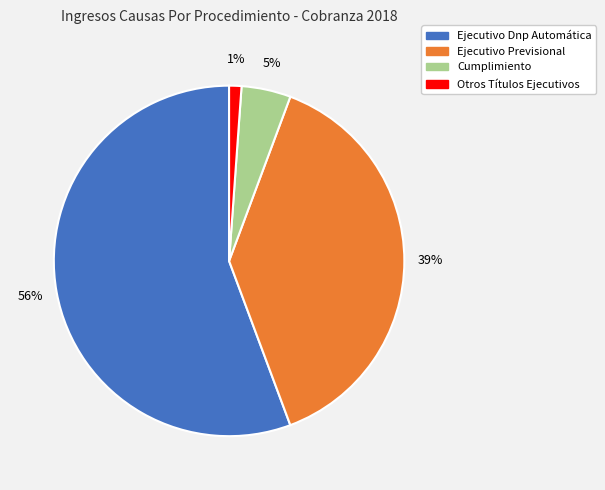

How many segments does this pie chart have?

4